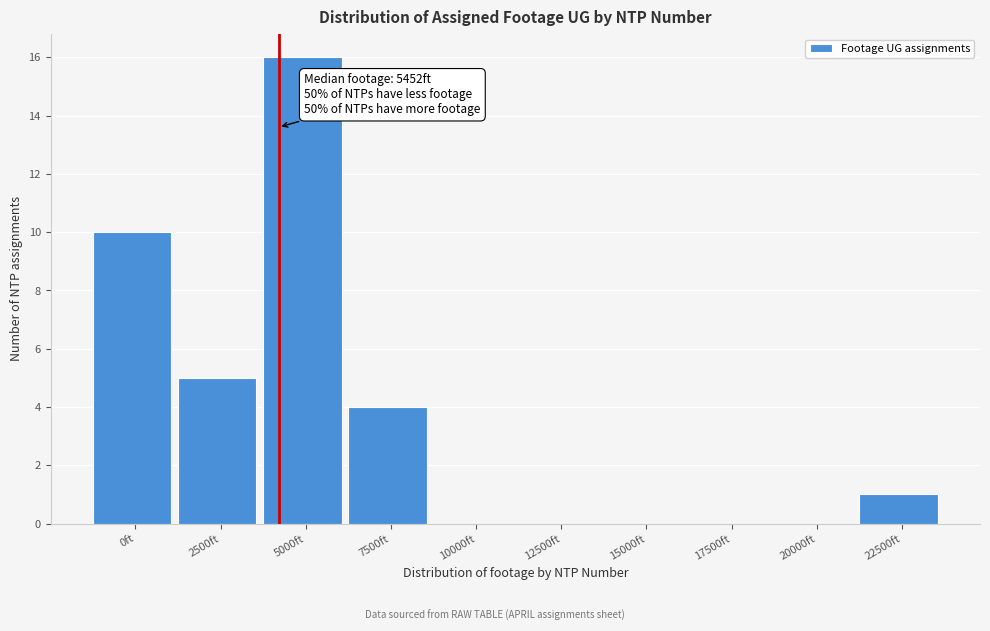

Reading left to right, transcribe all the data shown in this chart.

0ft=10	2500ft=5	5000ft=16	7500ft=4	10000ft=0	12500ft=0	15000ft=0	17500ft=0	20000ft=0	22500ft=1